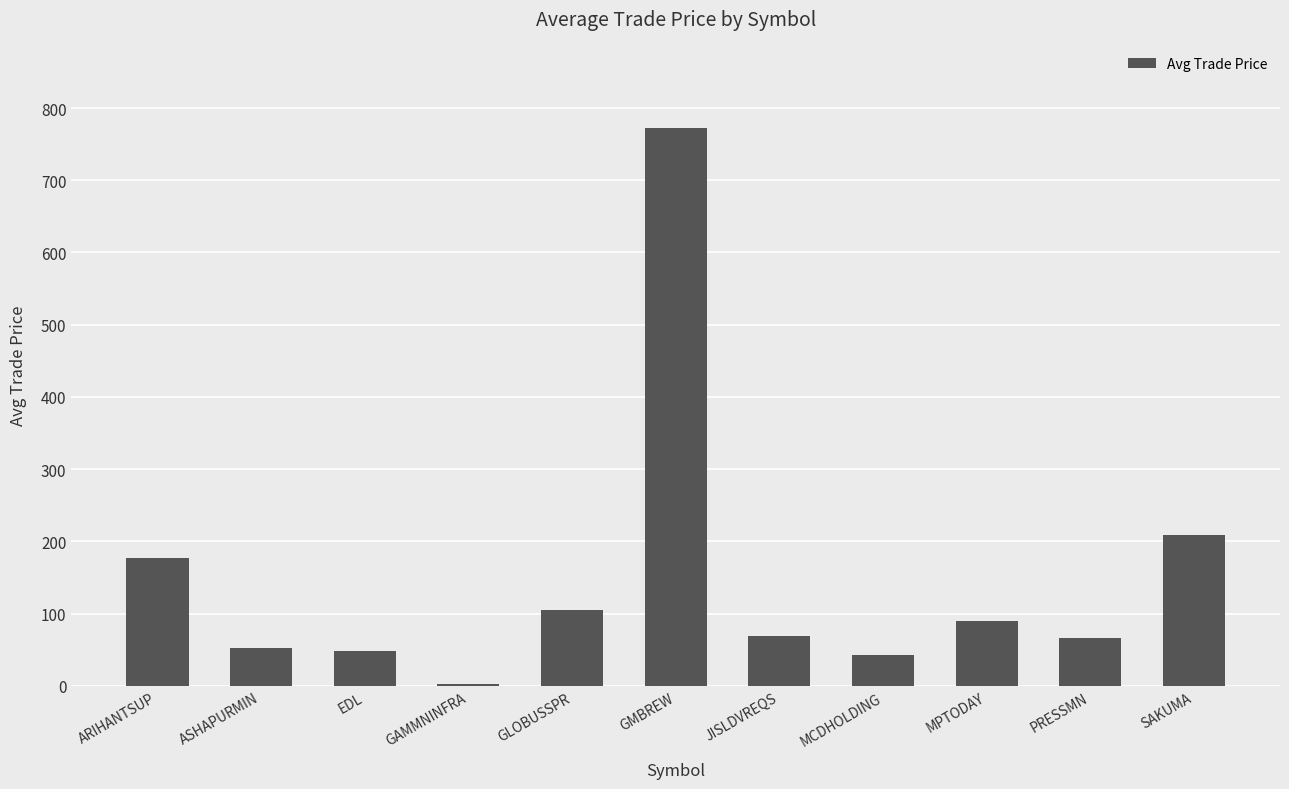

What is the sum of all values?

1635.0